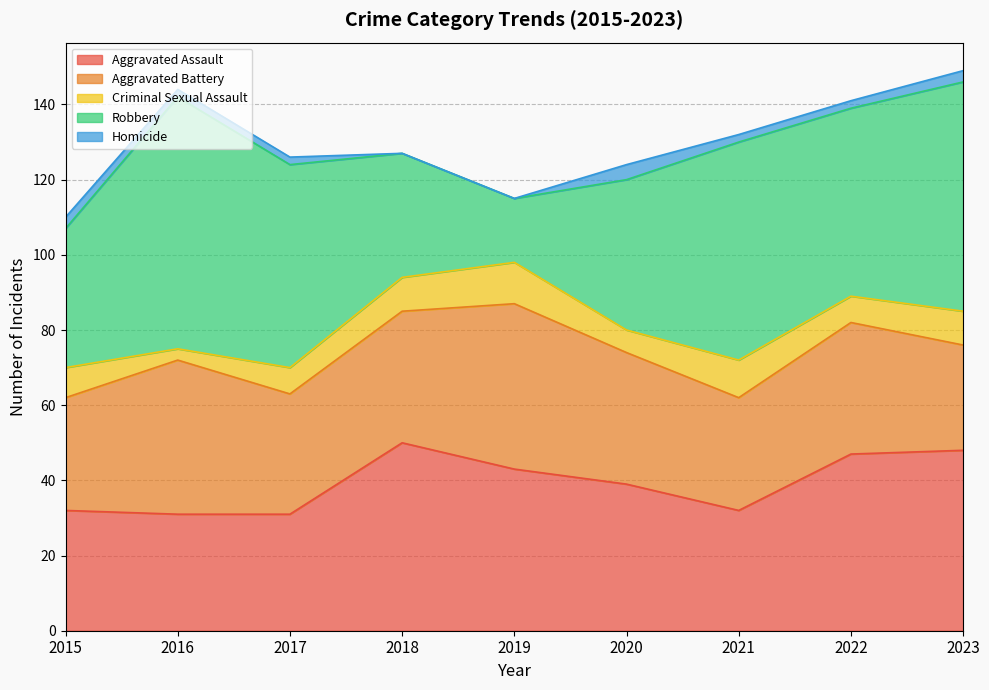

How many data points does each series have?

9